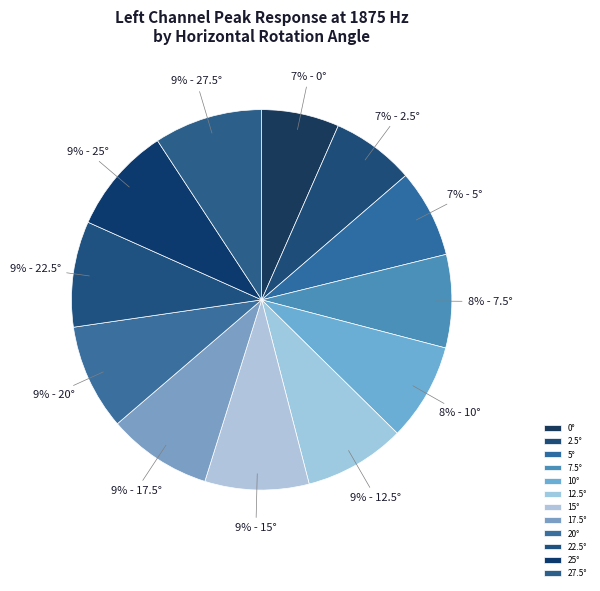

Count the number of slices in the pie.

12